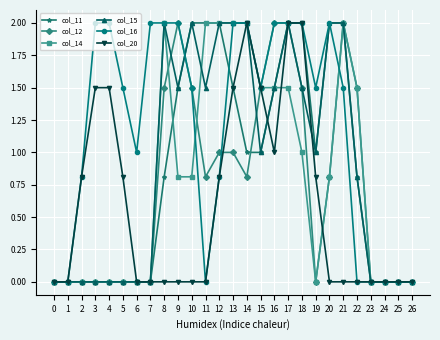

What are all the series names shown in the legend?

col_11, col_12, col_14, col_15, col_16, col_20